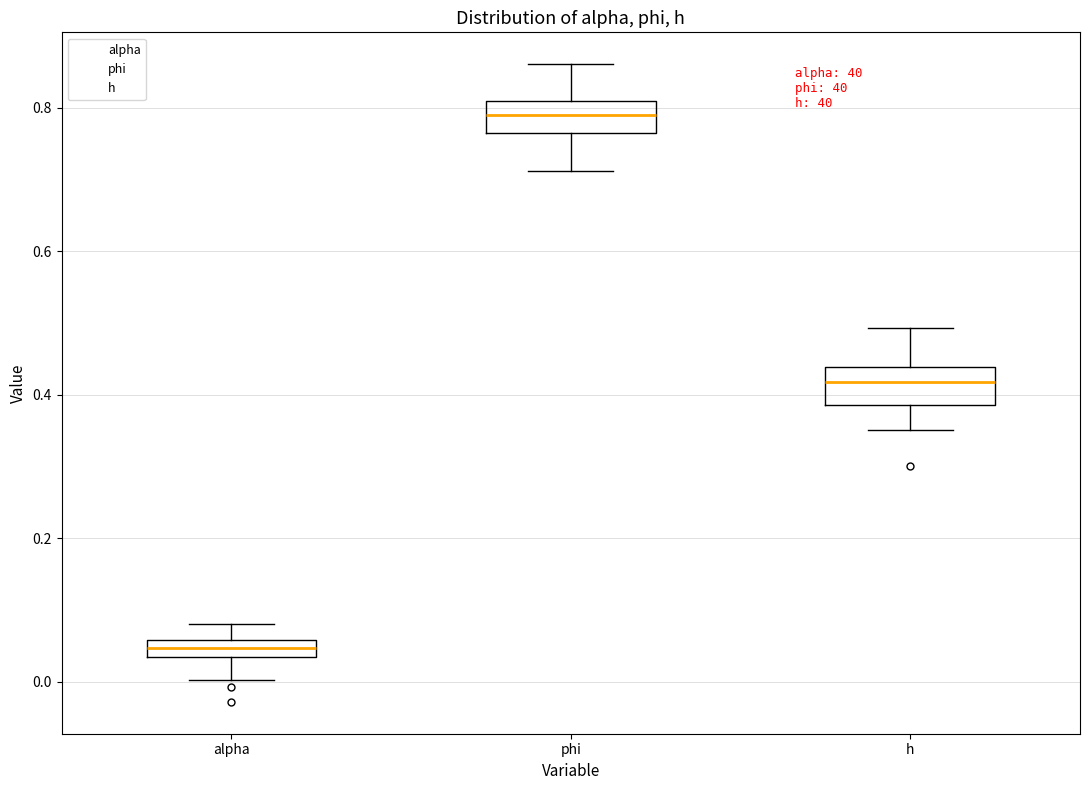

Which box's median line is the highest?

phi